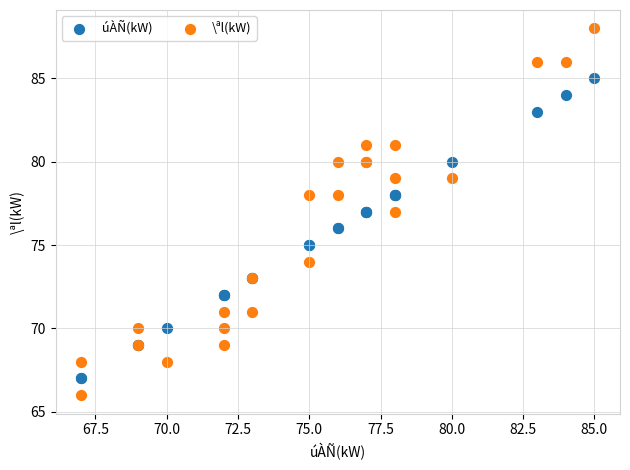

Which series contains the lowest Y value?

\ªl(kW)